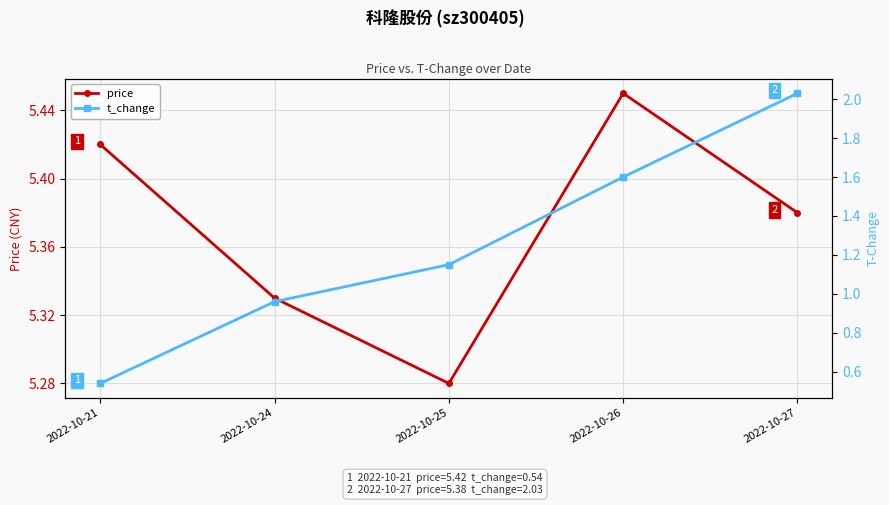

What is the difference between the maximum and minimum values in the price series?

0.2